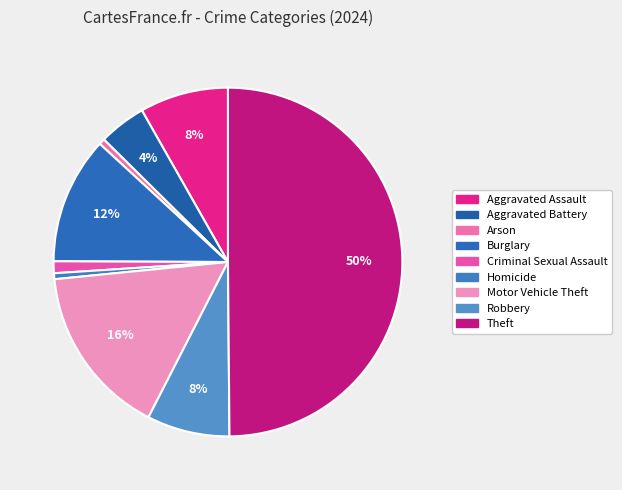

How many slices are in this pie chart?

9